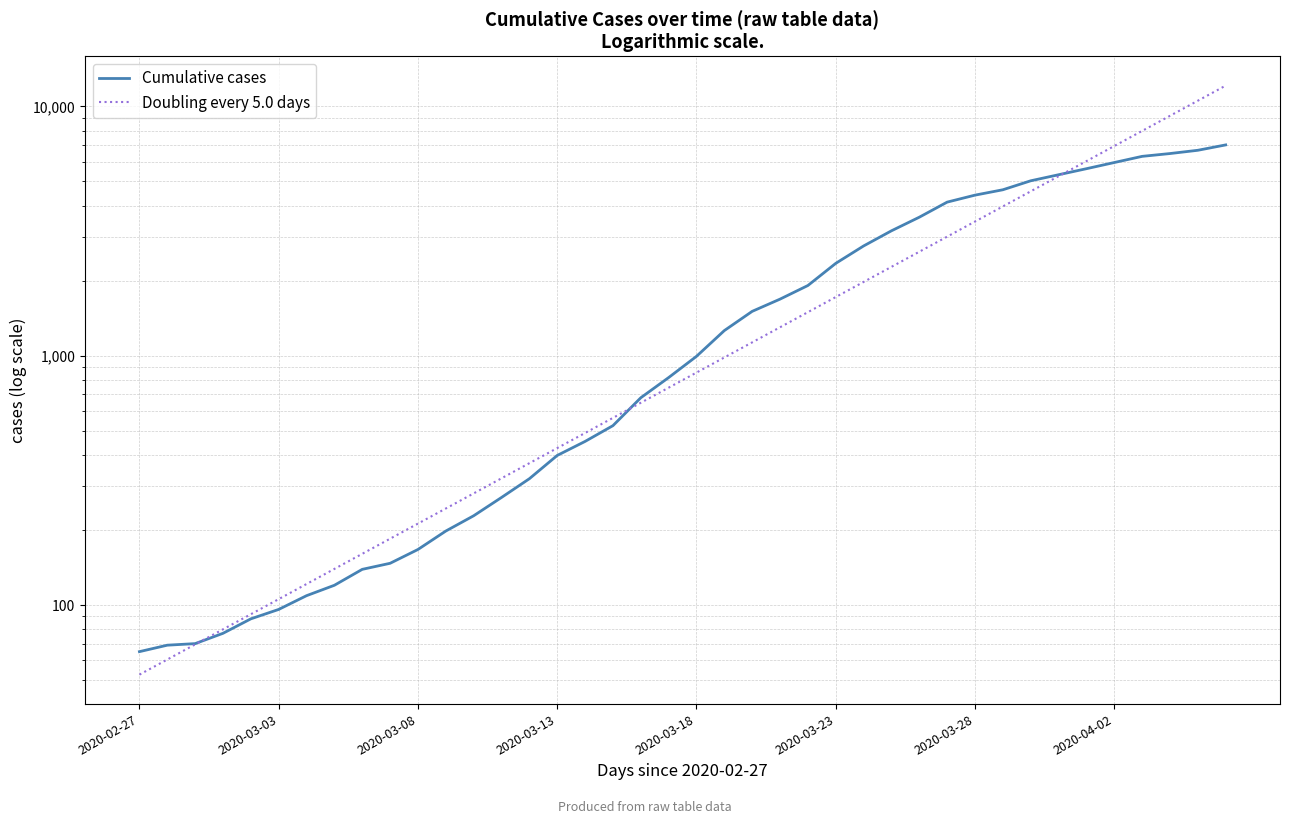

Rank the series by their average value, from lowest to highest.

Cumulative cases, Doubling every 5.0 days